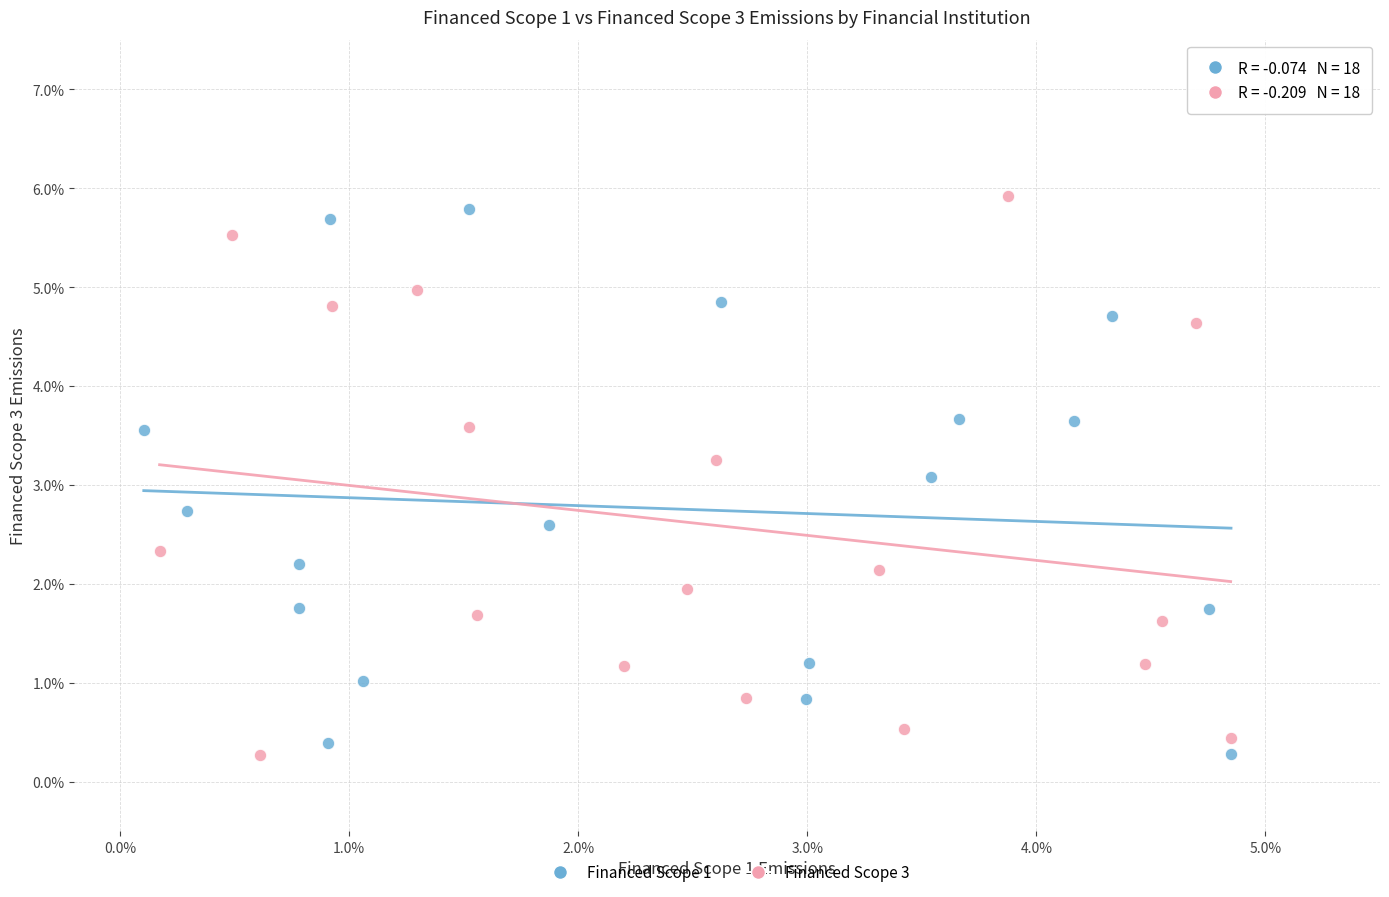

What are all the series names shown in the legend?

Financed Scope 1, Financed Scope 3